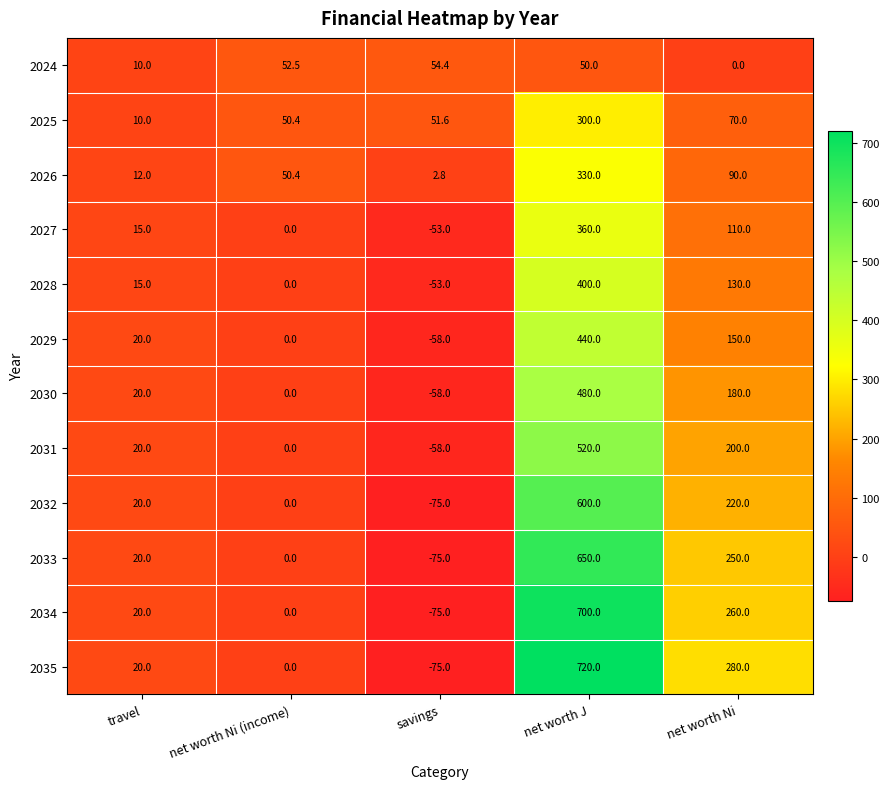

What is the spread (max minus min) of values at net worth Ni (income)?

52.5